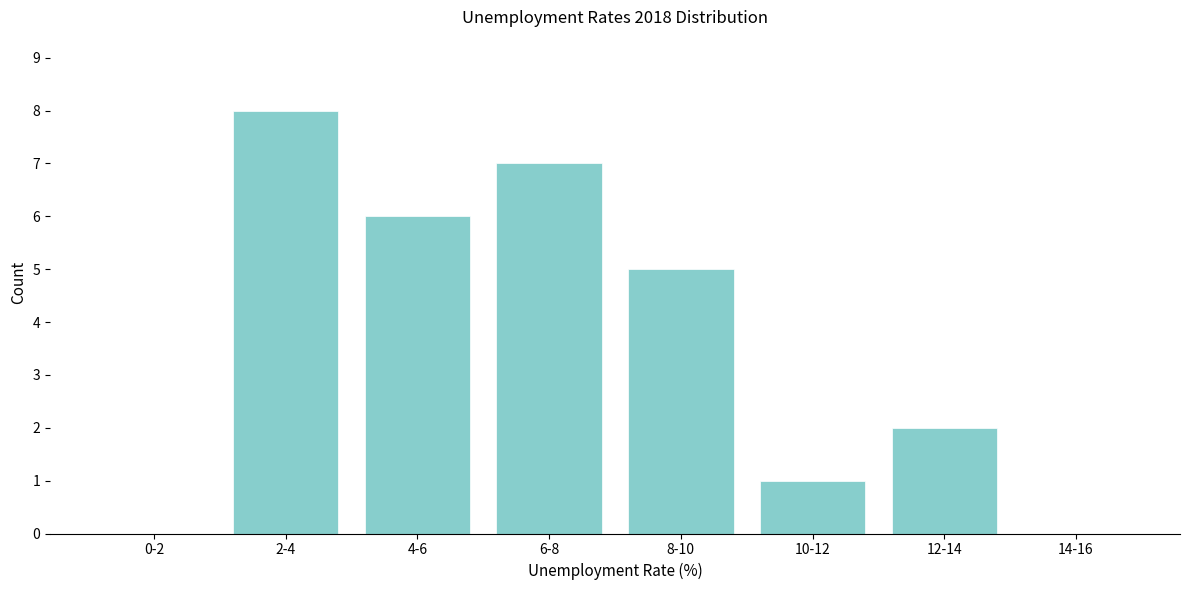

Reading left to right, what are all the values shown in this chart?

0-2=0	2-4=8	4-6=6	6-8=7	8-10=5	10-12=1	12-14=2	14-16=0